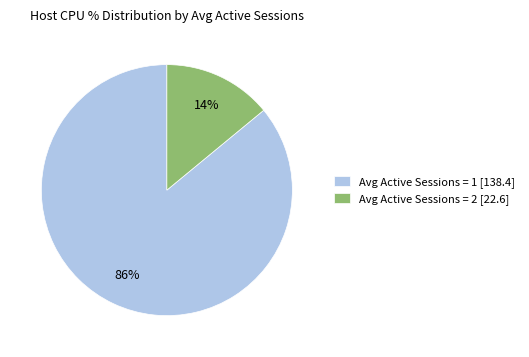

To the nearest percent, what is the difference between the largest and smallest slice percentages?

72%